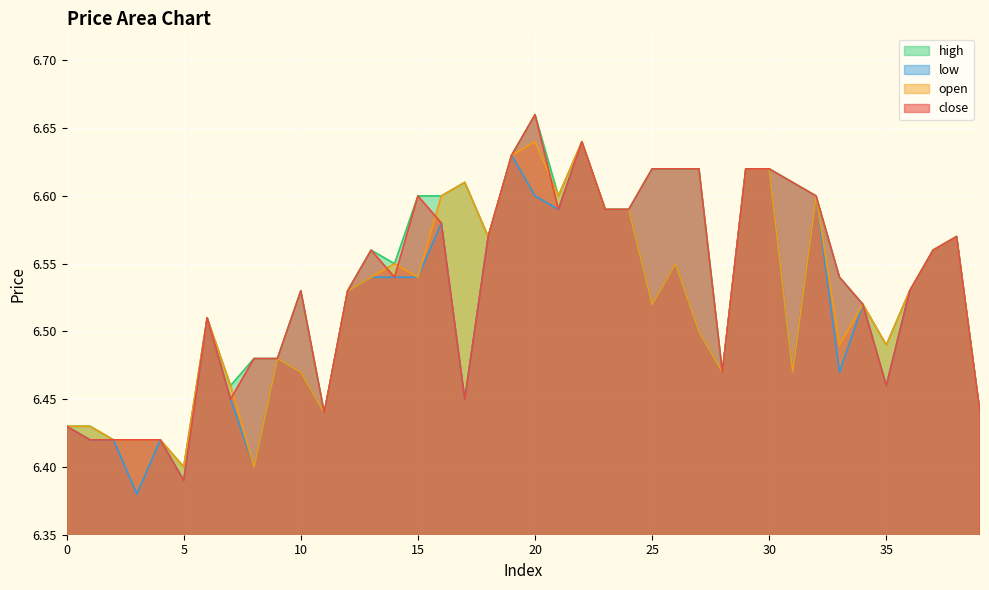

What is the difference between the second highest and minimum values in the low series?

0.2